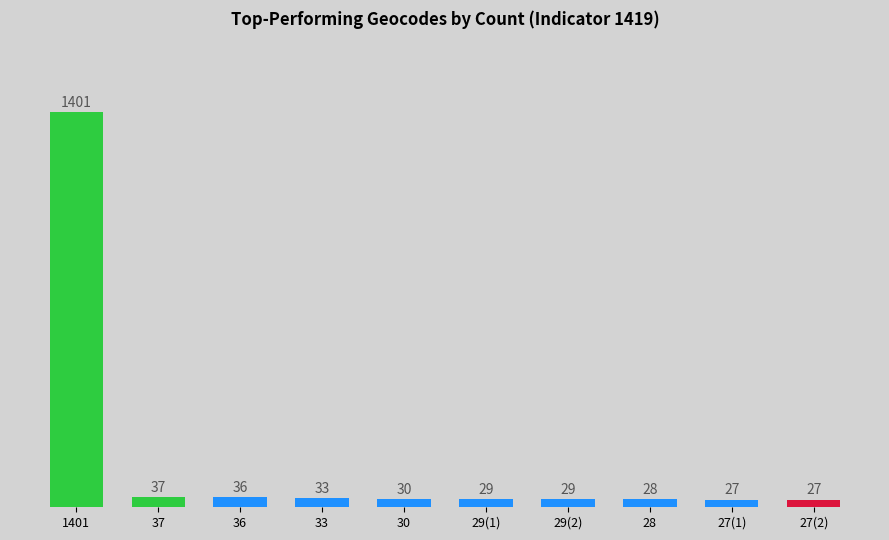

What position from the left is 37?

2